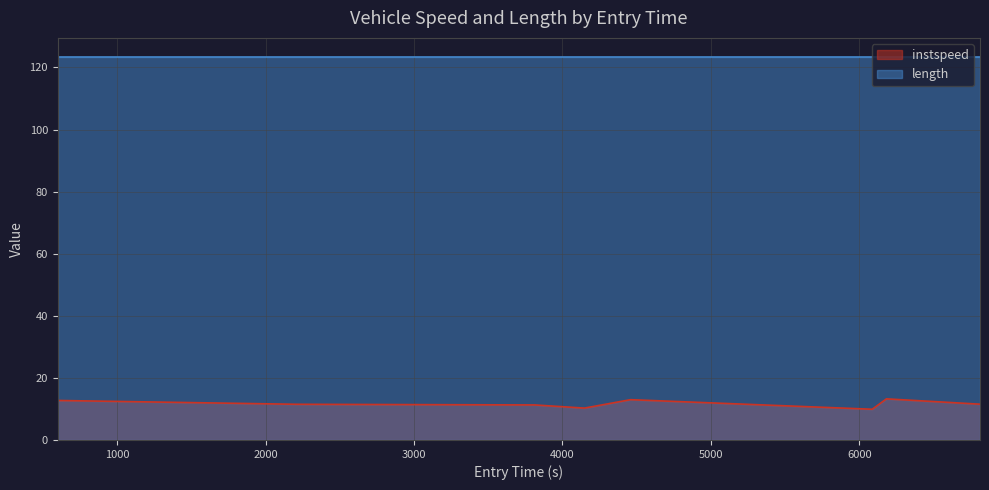

What is the label of the 3rd point from the left?

3813.2185970854403